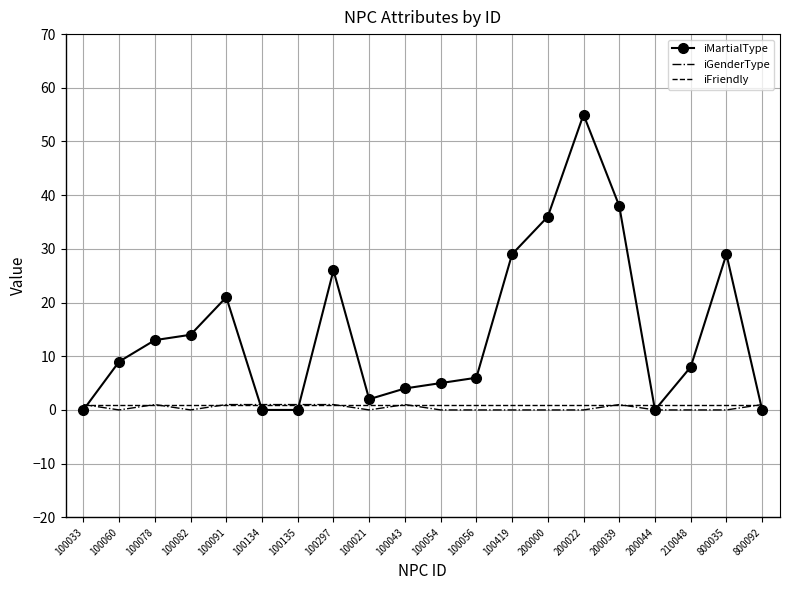

True or false: iMartialType has a value of 26 at 100297.

True